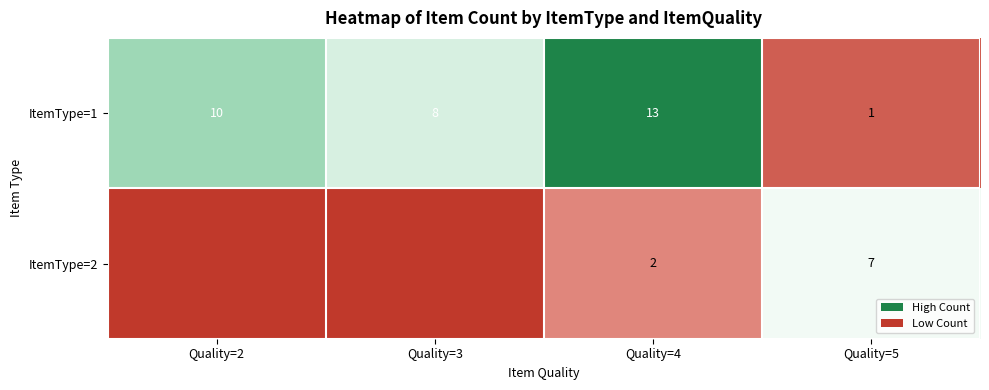

At which category does the chart reach its minimum across all series?

Quality=2